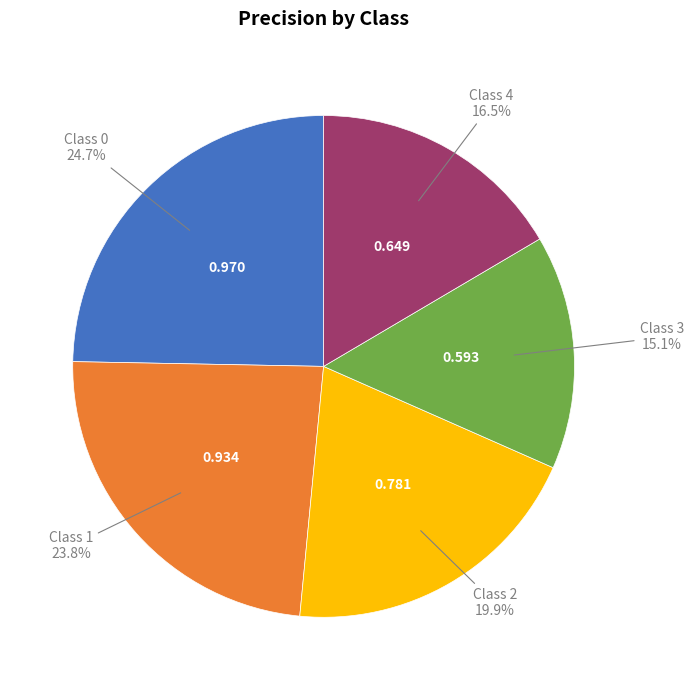

Is there any slice that represents more than half of the pie?

No